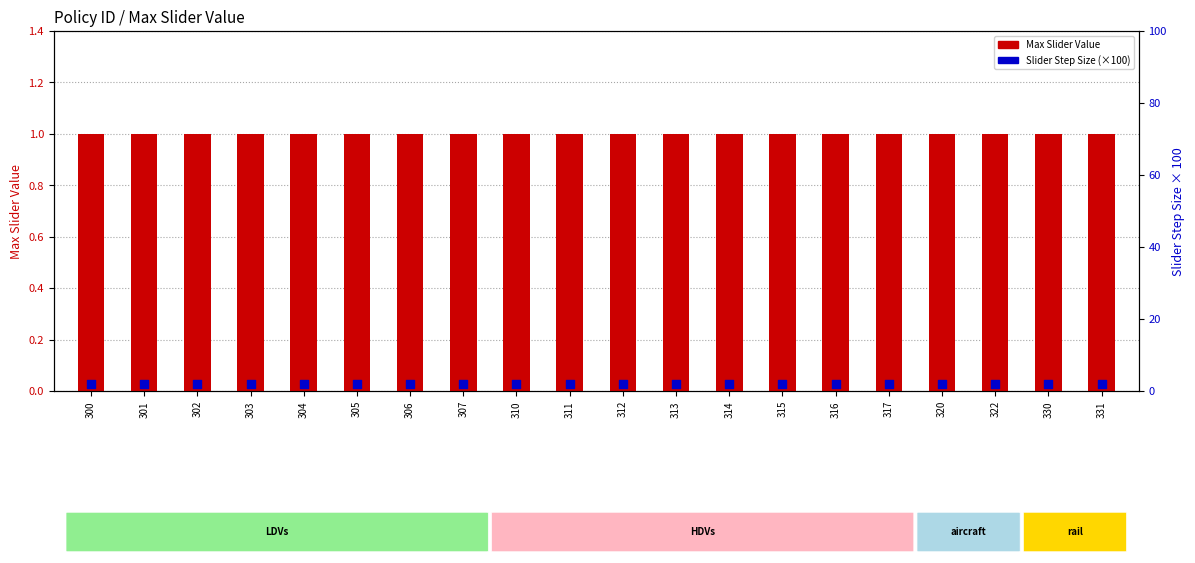

Is the value of Slider Step Size (scaled) at 314 greater than the value of Max Slider Value at 301?

Yes